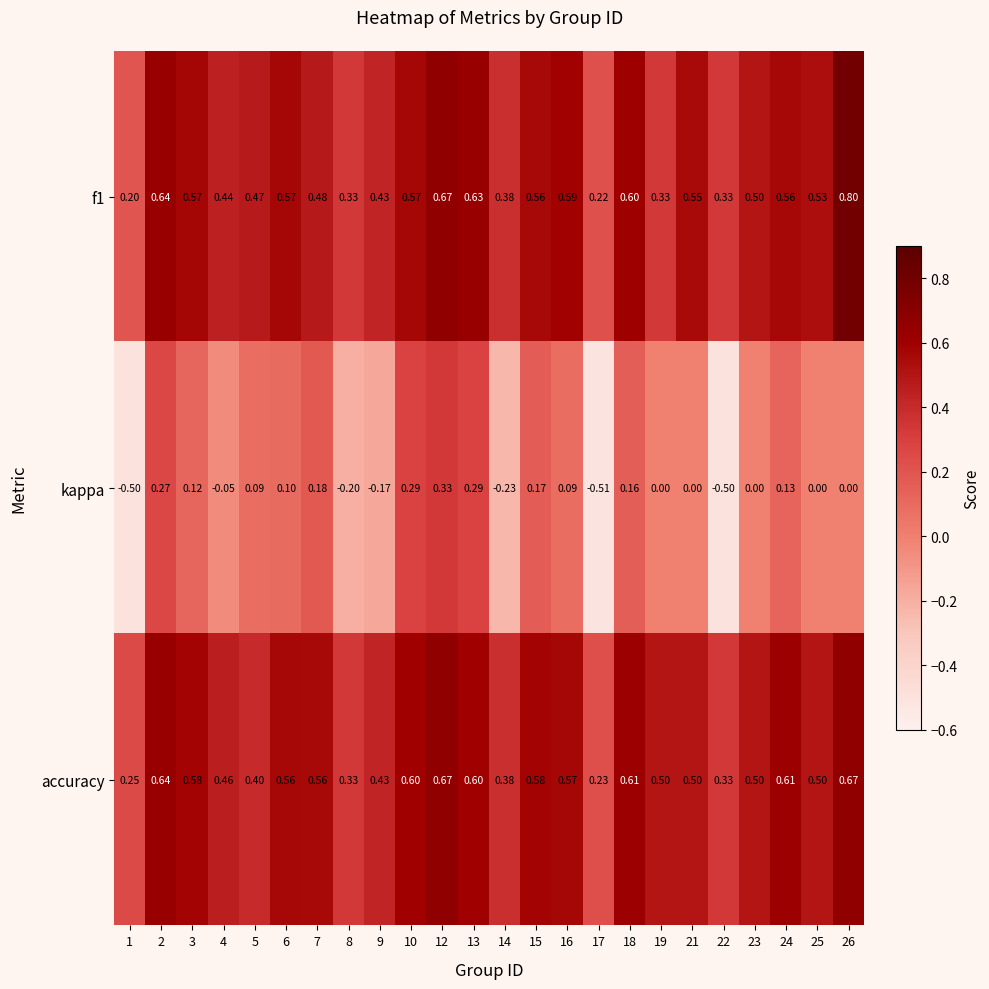

What is the spread (max minus min) of values at 7?

0.4